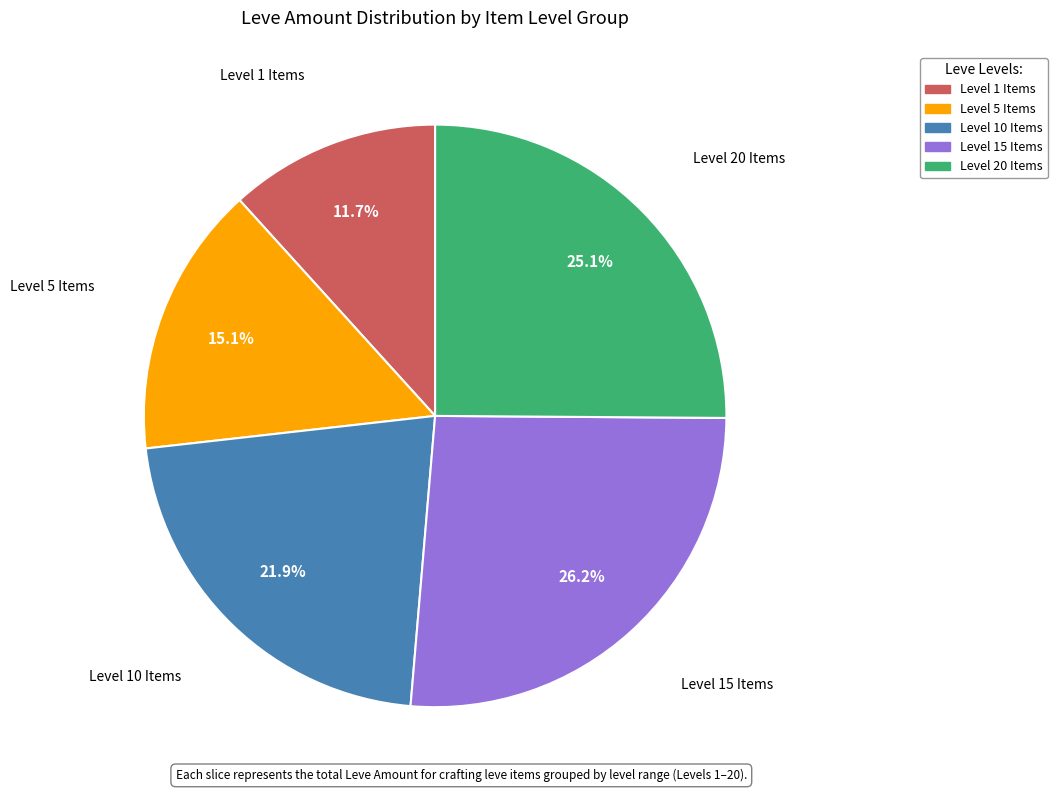

Does any single category account for the majority?

No